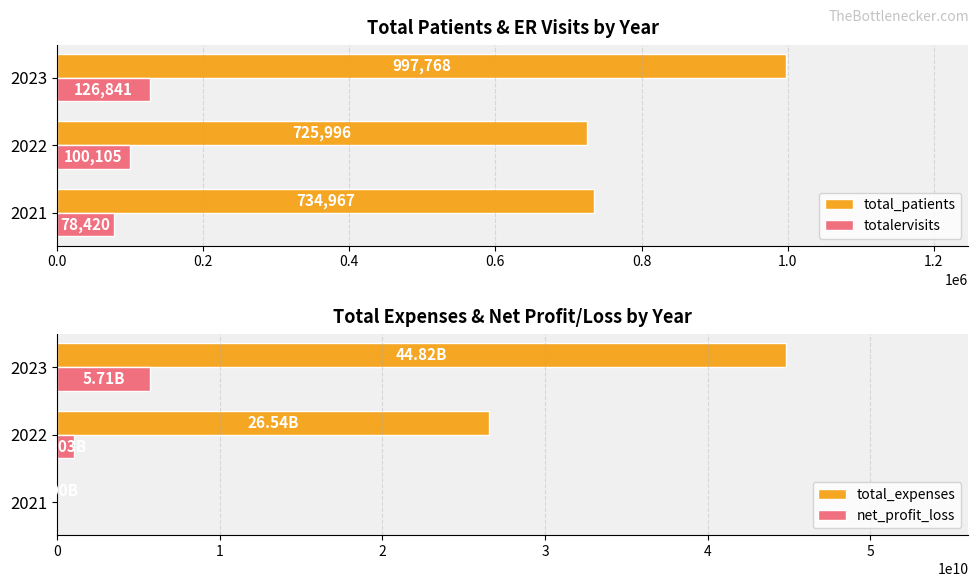

Is it true that total_expenses equals -18323502932 at 2021?

False